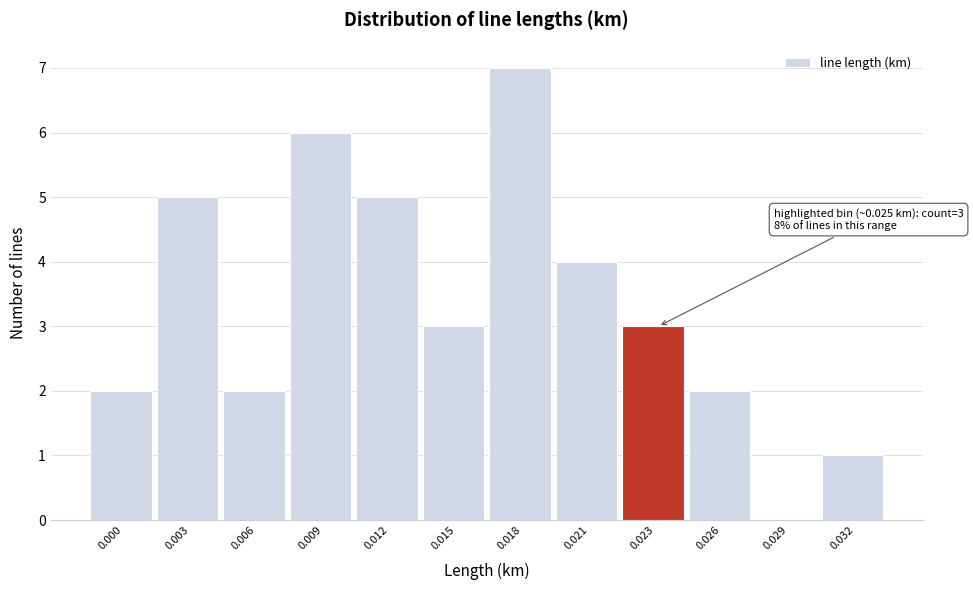

Reading right to left, list all the values displayed in this chart.

0.032=1	0.029=0	0.026=2	0.023=3	0.021=4	0.018=7	0.015=3	0.012=5	0.009=6	0.006=2	0.003=5	0.000=2